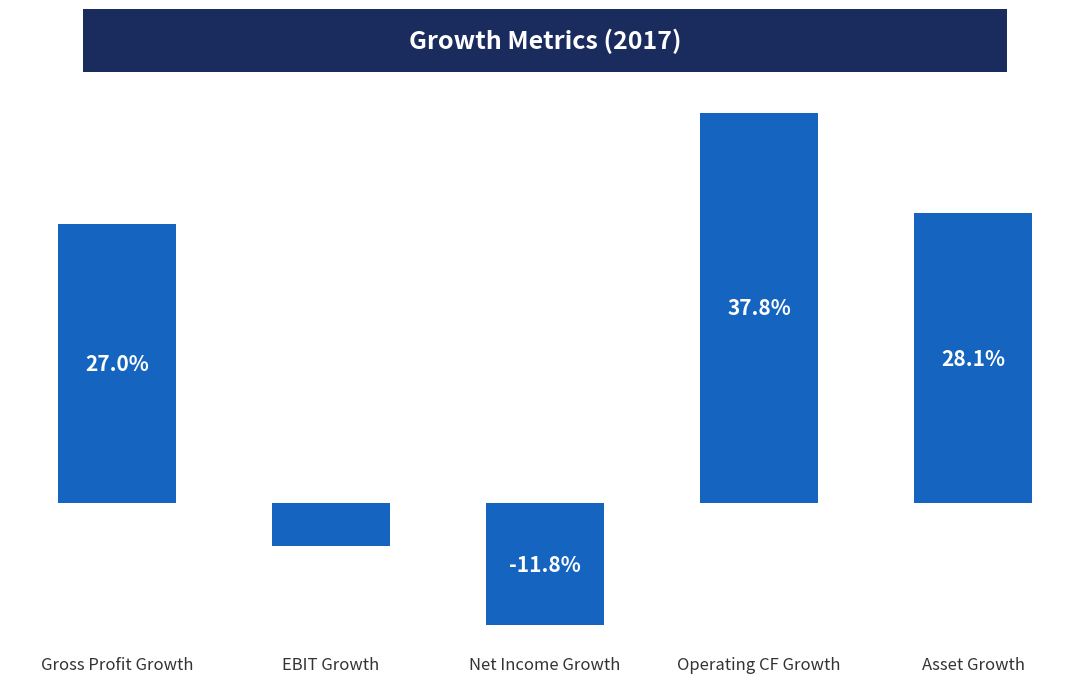

What is the greatest value displayed?

0.4